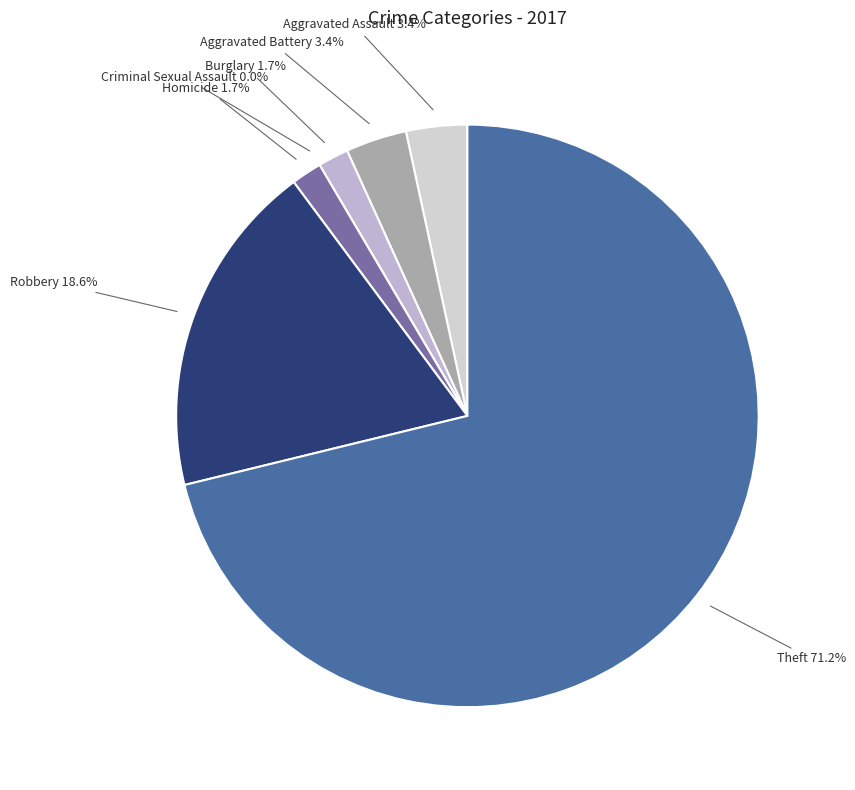

Rank the categories by value from lowest to highest.

Criminal Sexual Assault, Burglary, Homicide, Aggravated Assault, Aggravated Battery, Robbery, Theft